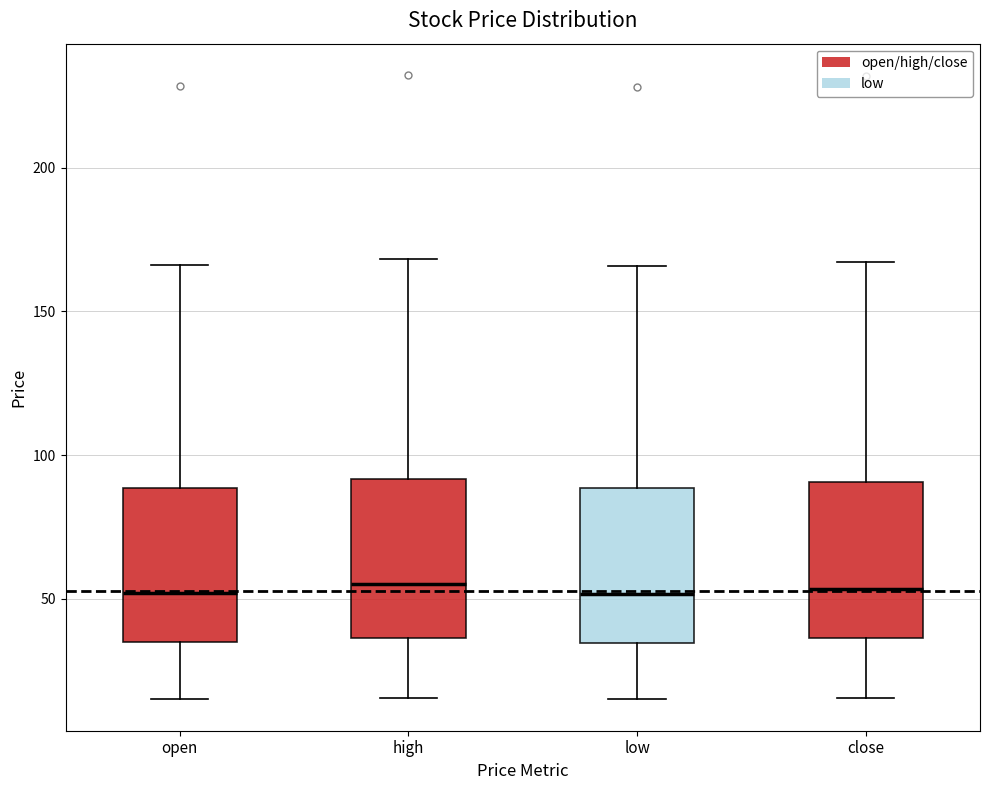

Where does the median line of the box for high sit on the y-axis? The values are not printed on the chart, so give them approximately, as read against the axis.

55